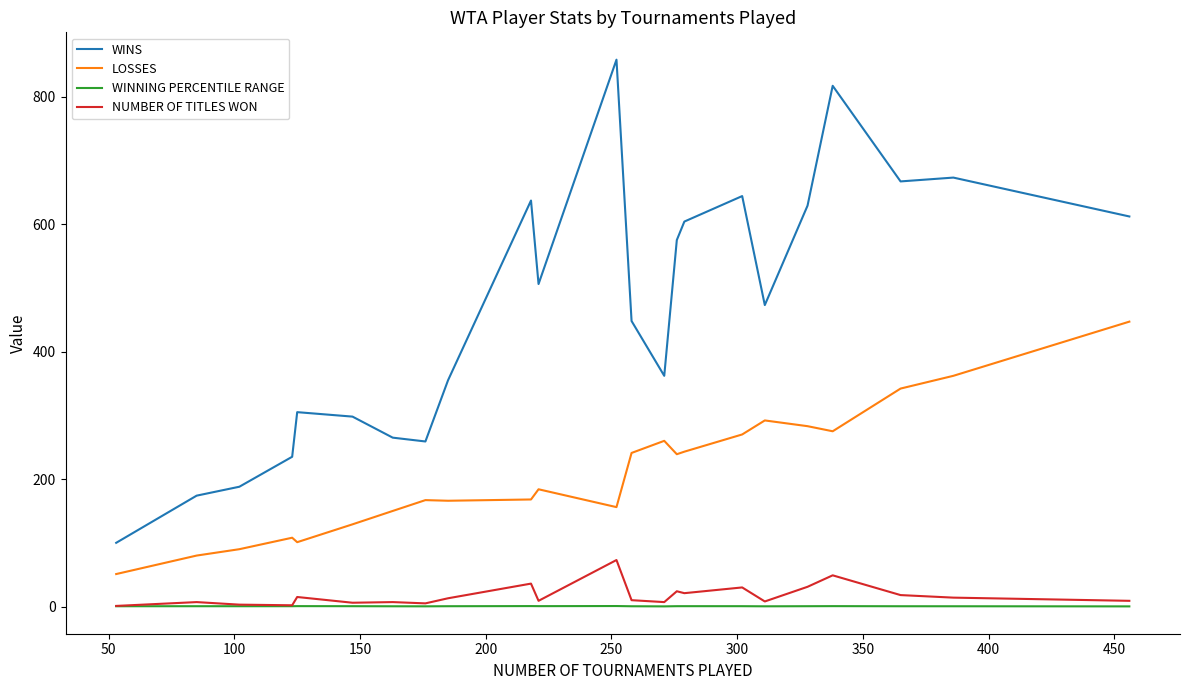

True or false: WINNING PERCENTILE RANGE and LOSSES cross at least once.

False